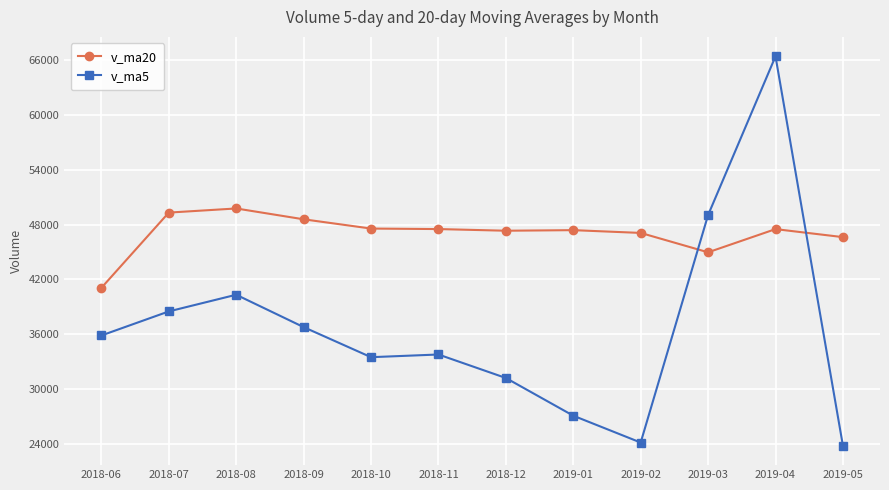

Which series ends up on top after the final intersection of v_ma5 and v_ma20?

v_ma20